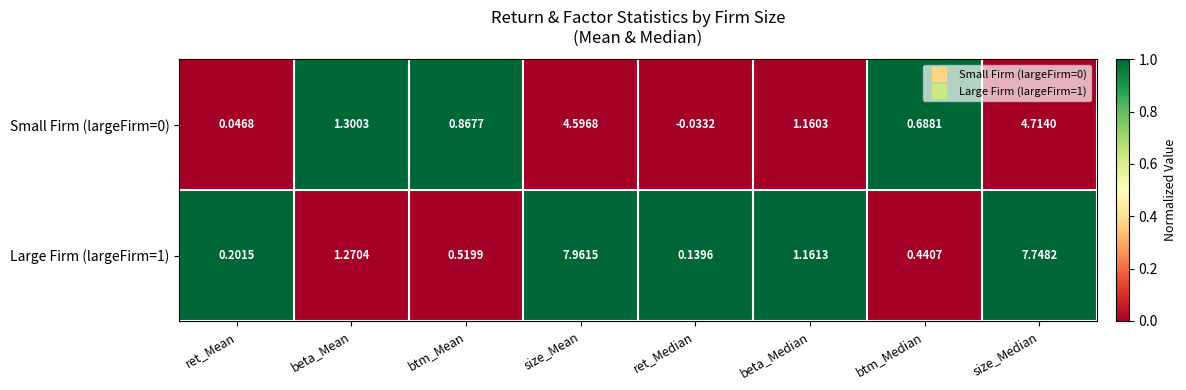

Rank the categories by Small Firm (largeFirm=0) value from lowest to highest.

ret_Median, ret_Mean, btm_Median, btm_Mean, beta_Median, beta_Mean, size_Mean, size_Median